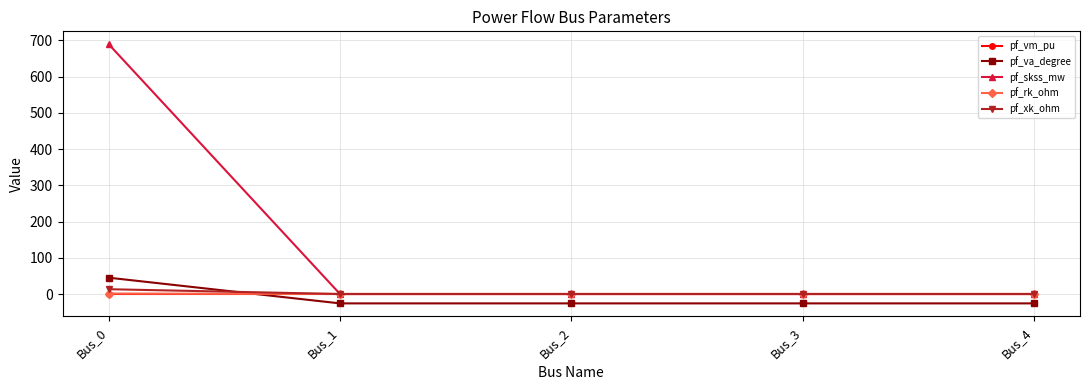

How many series are shown in this chart?

5